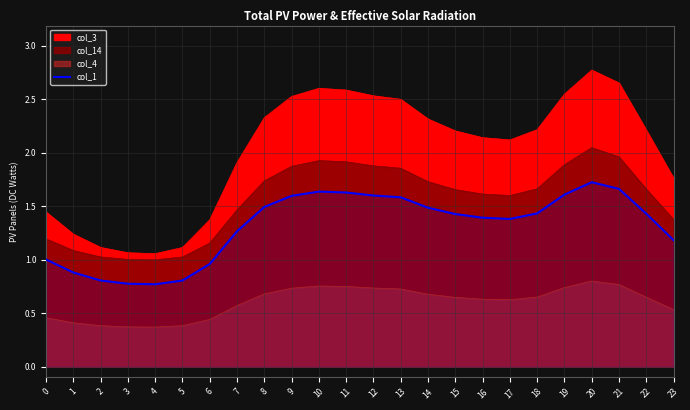

What is the difference between the maximum and minimum values?

1.0